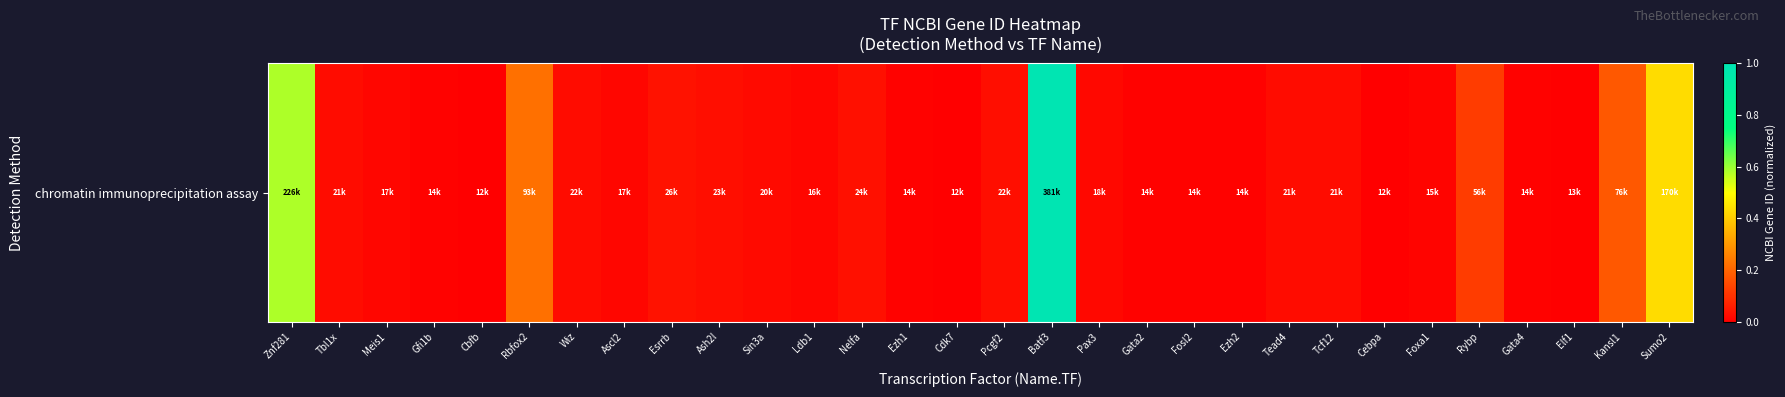

Reading right to left, what are all the values shown in this chart?

Sumo2=0.4	Kansl1=0.2	Elf1=0.0	Gata4=0.0	Rybp=0.1	Foxa1=0.0	Cebpa=0.0	Tcf12=0.0	Tead4=0.0	Ezh2=0.0	Fosl2=0.0	Gata2=0.0	Pax3=0.0	Batf3=1.0	Pcgf2=0.0	Cdk7=0.0	Ezh1=0.0	Nelfa=0.0	Ldb1=0.0	Sin3a=0.0	Ash2l=0.0	Esrrb=0.0	Ascl2=0.0	Wiz=0.0	Rbfox2=0.2	Cbfb=0.0	Gfi1b=0.0	Meis1=0.0	Tbl1x=0.0	Znf281=0.6